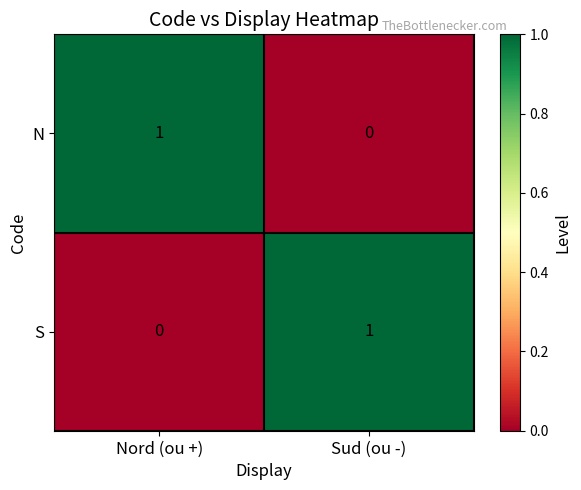

At which label does S reach its peak?

Sud (ou -)